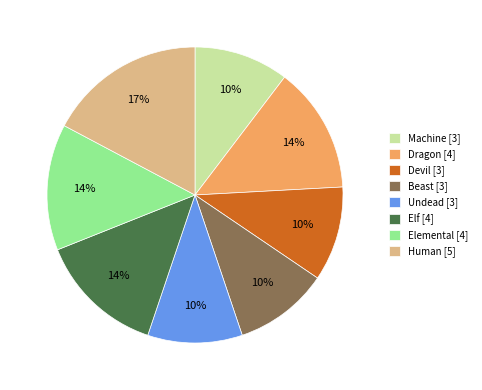

Which has a higher value, Machine [3] or Dragon [4]?

Dragon [4]